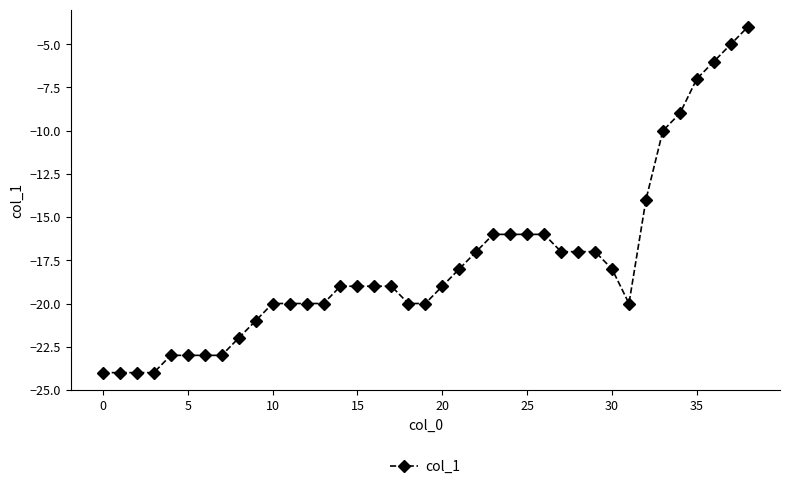

What is the smallest value displayed?

-24